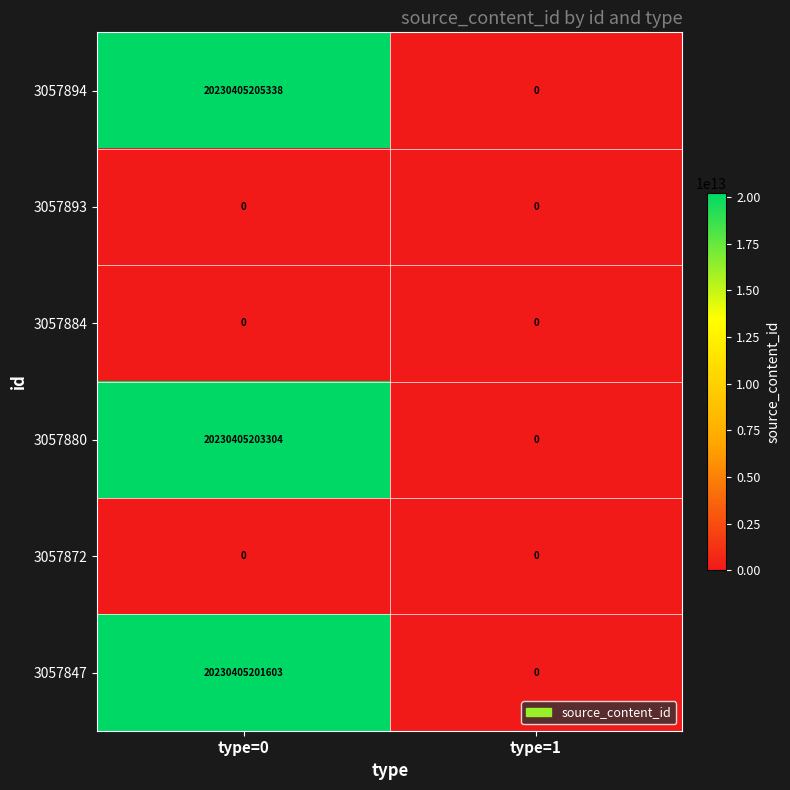

Which series has the largest total across all categories?

3057894